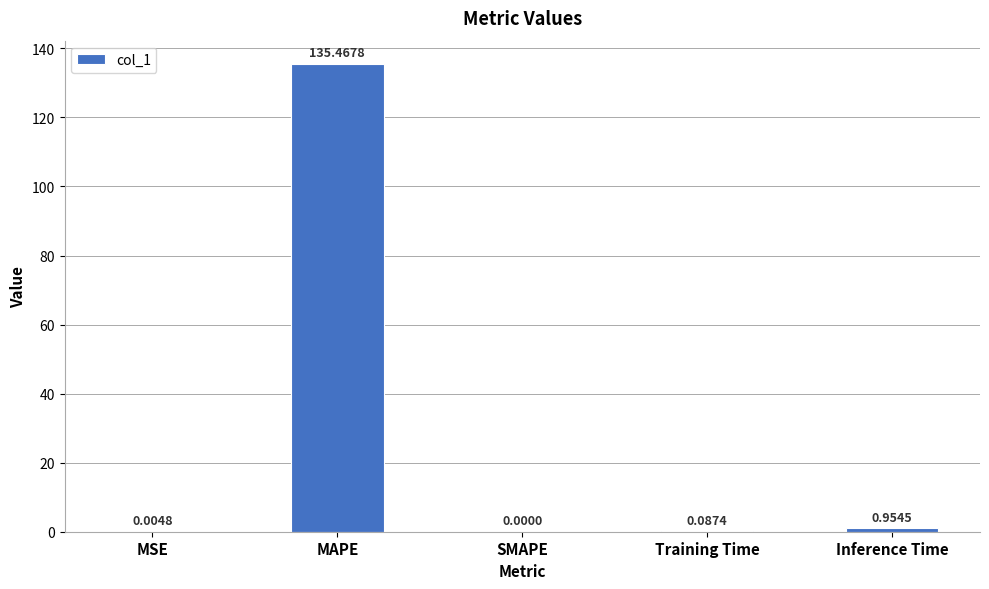

What is the sum of the values at MAPE and Training Time?

135.6